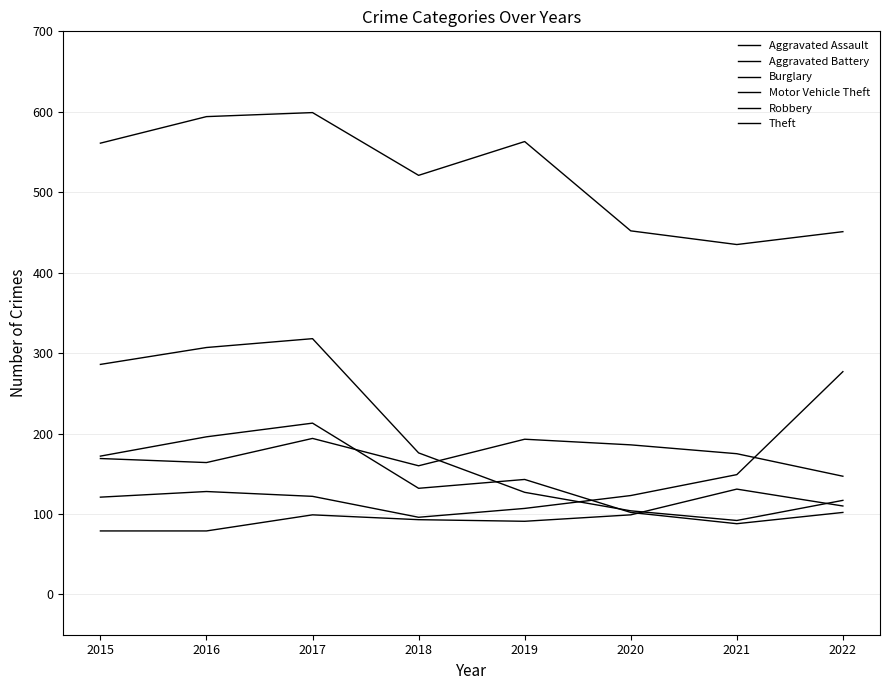

Is this an area chart (filled region under the line)?

No